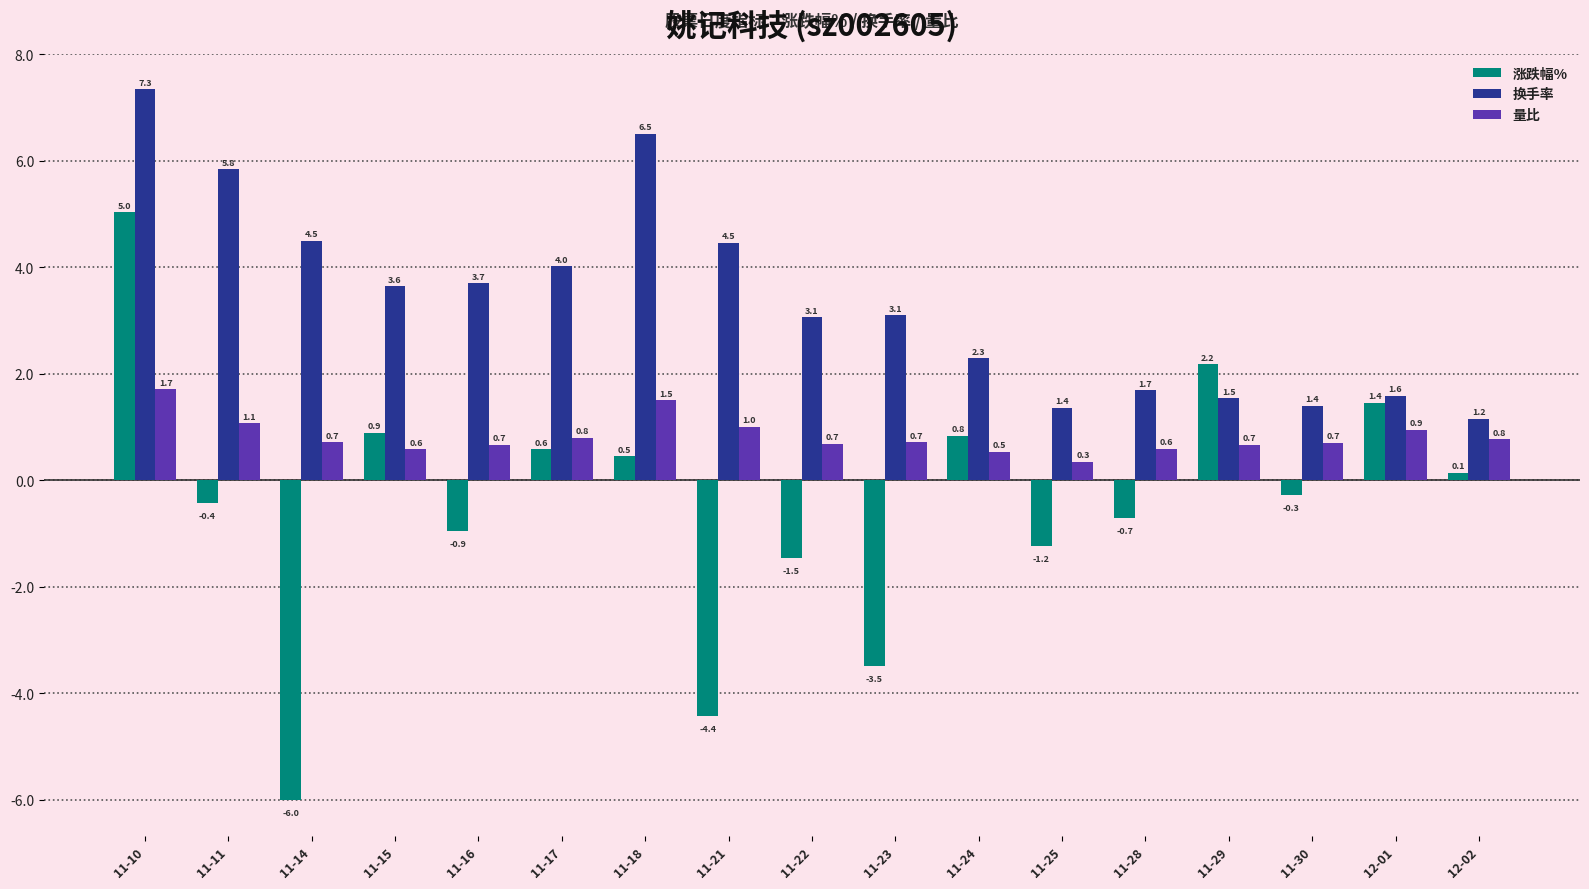

Which series has the largest total across all categories?

换手率